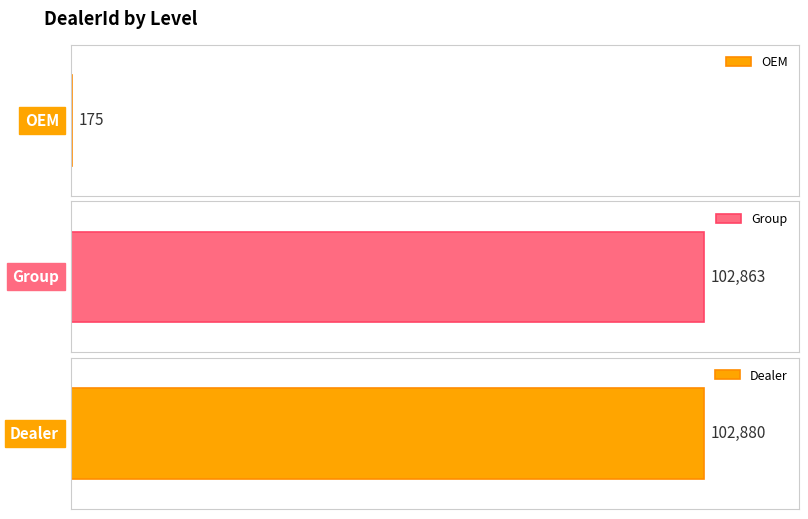

Is it true that the value at OEM is 239?

False